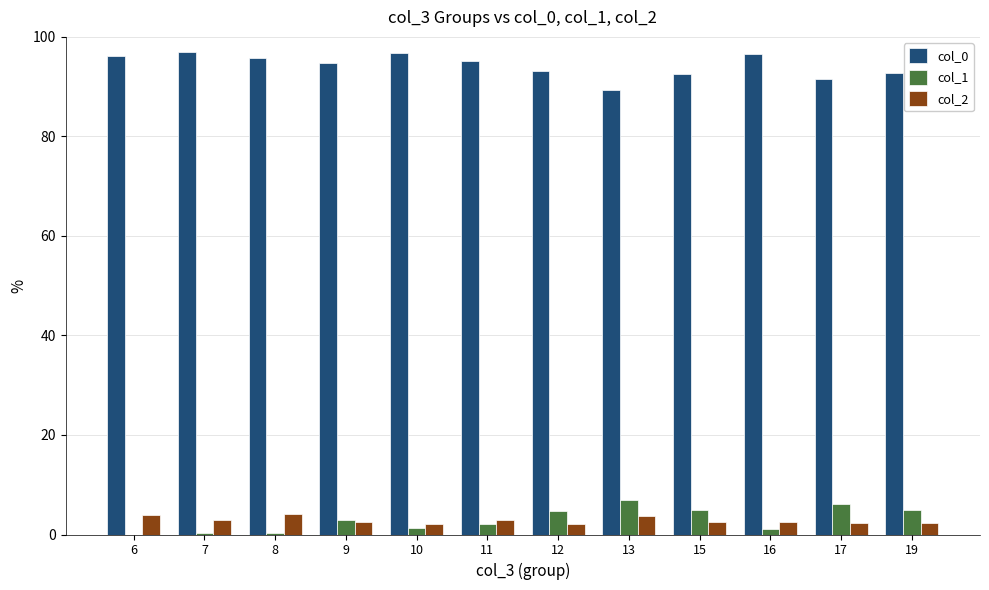

Which series has the largest total across all categories?

col_0